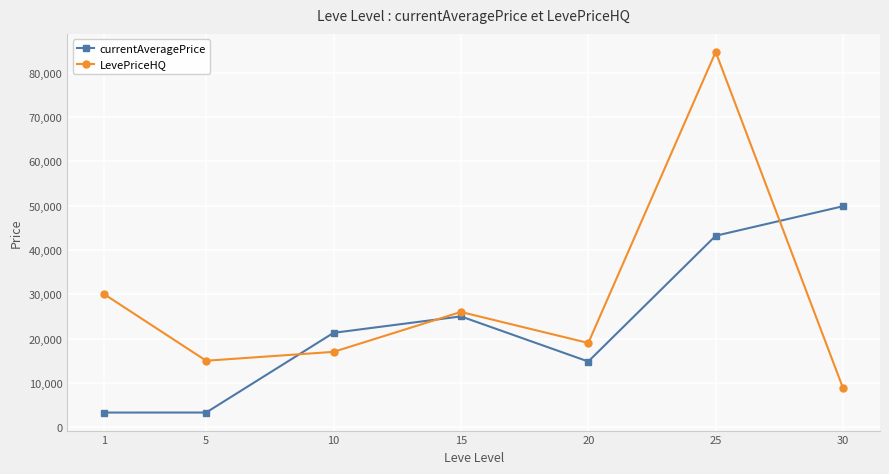

Which series changed the most between 15 and 20?

currentAveragePrice